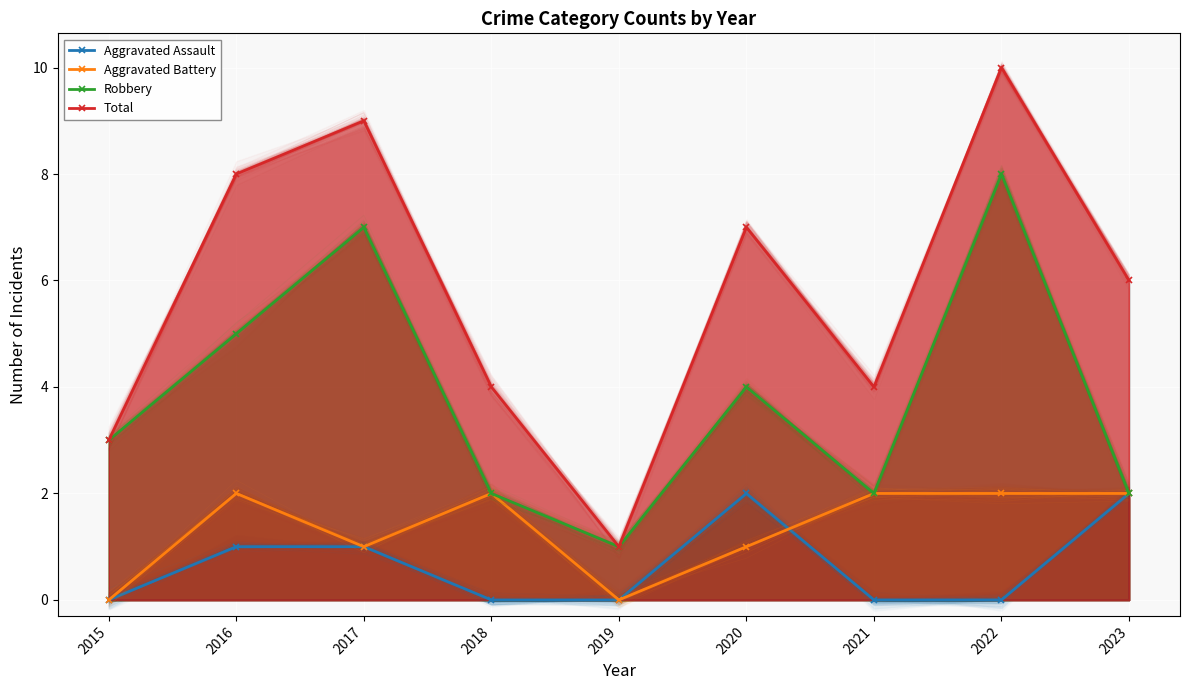

At which category does Robbery reach its first local peak?

2017